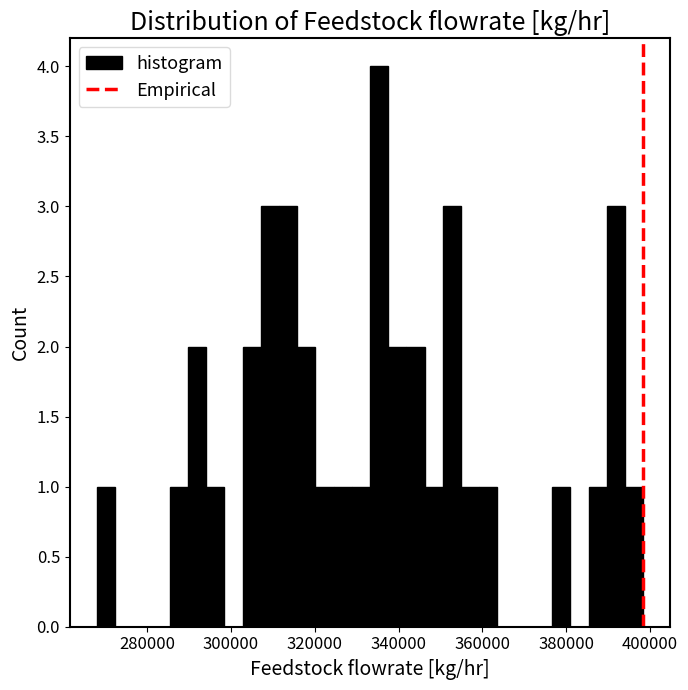

Around what value on the x-axis is the tallest bar? Give the approximate position of its centre, as read against the axis.

336000